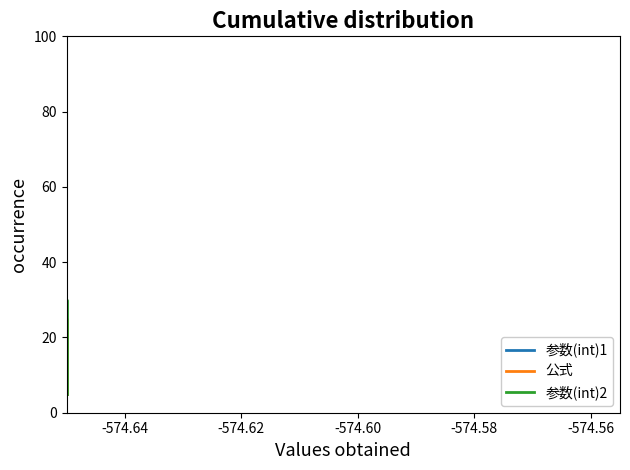

What is the difference between the second highest and minimum values in the 参数(int)2 series?

90.0